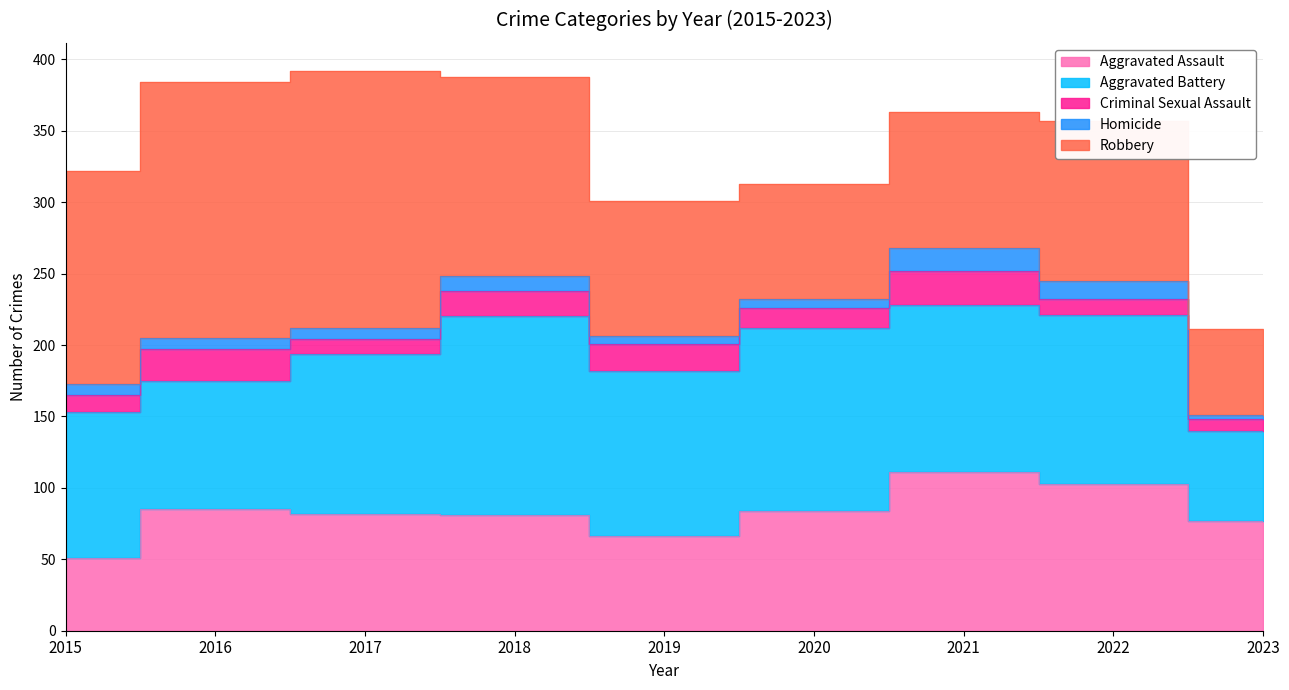

What is the sum of all Criminal Sexual Assault values?

138